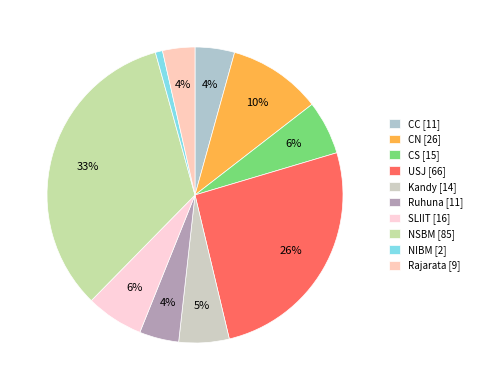

Does any single category account for the majority?

No